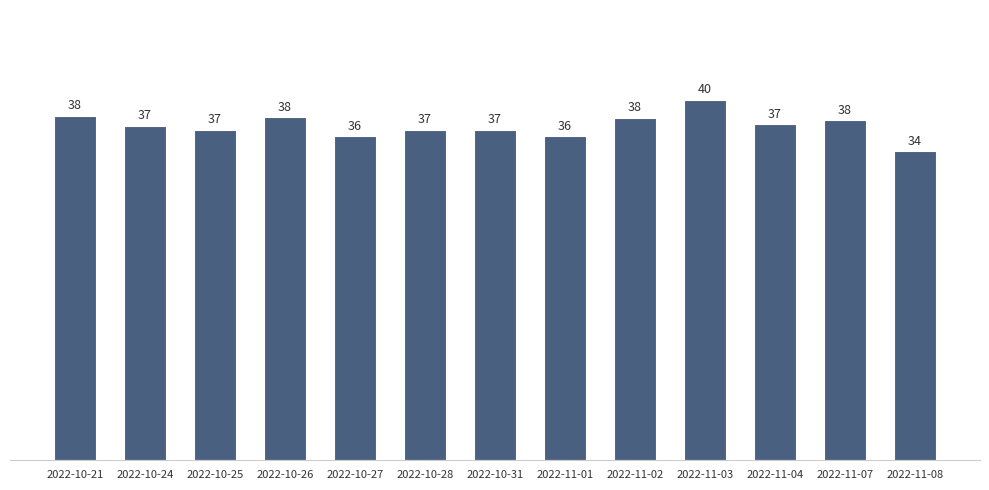

What is the value of the 13th bar from the left?

34.3